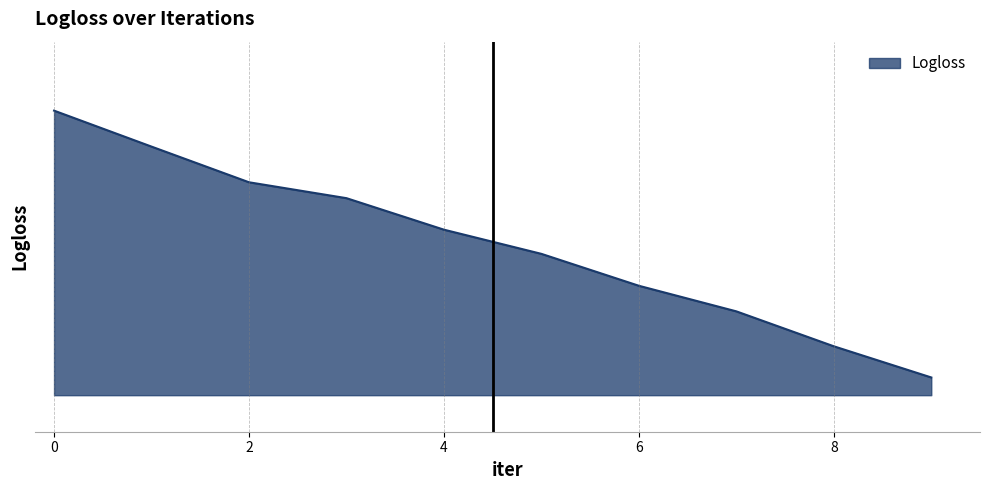

What is the maximum value shown in the chart?

0.7